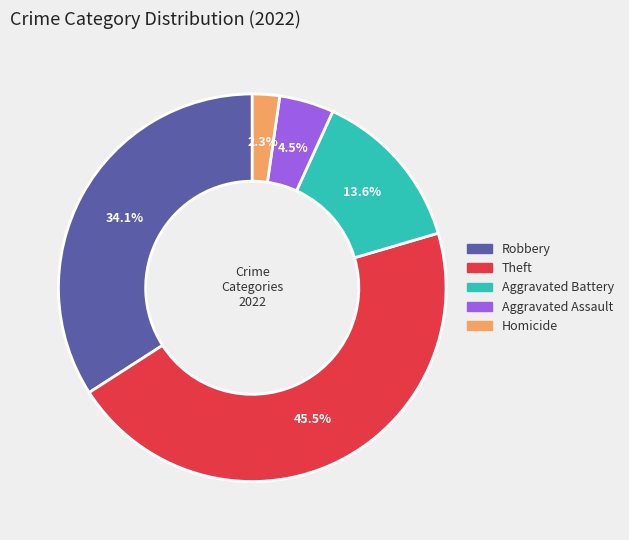

Does any single category account for the majority?

No